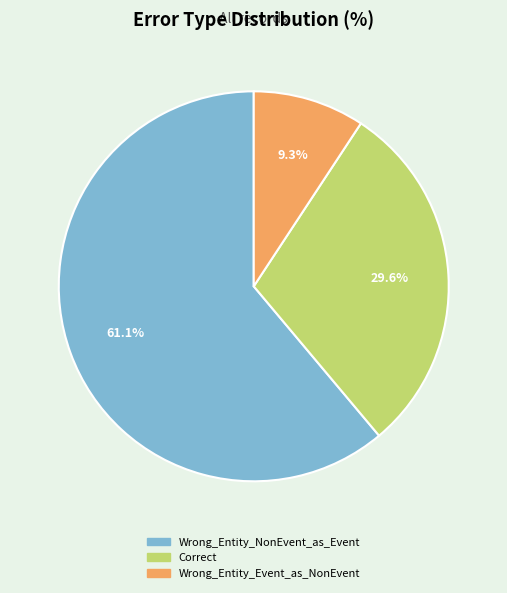

Does Wrong_Entity_NonEvent_as_Event account for over 50% of the chart?

Yes